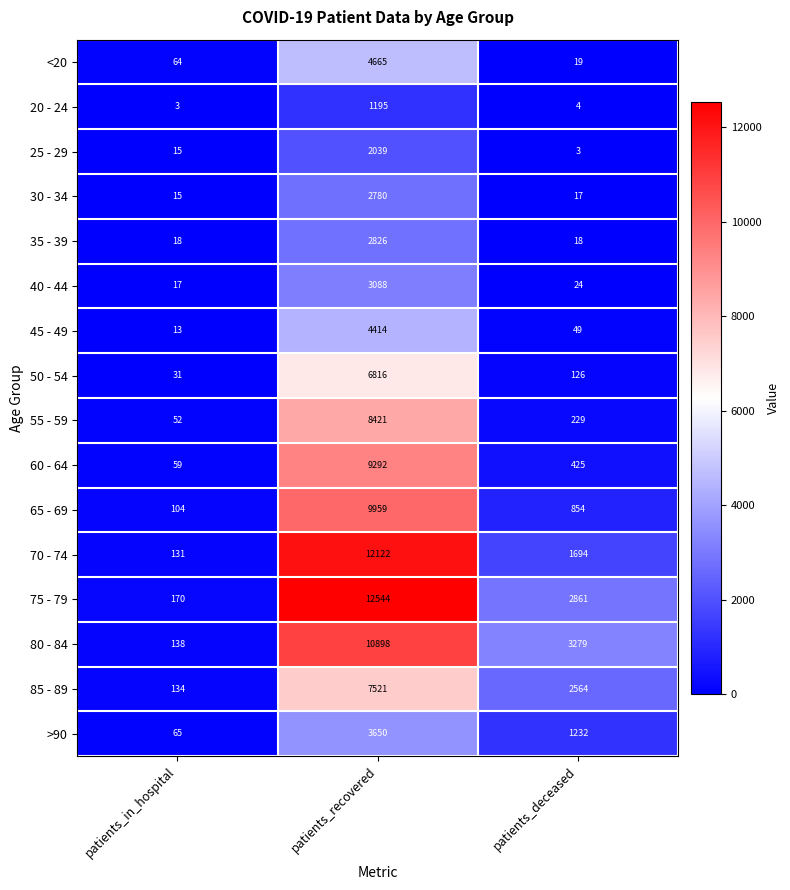

What is the total value across all series at patients_recovered?

102230